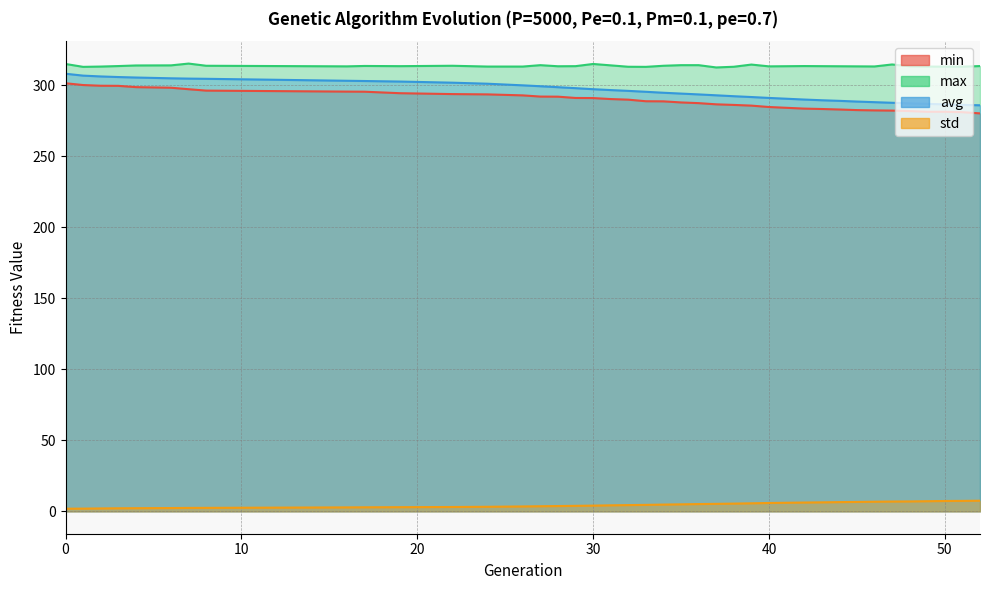

What is the difference between the std values at 32 and 40?

1.5